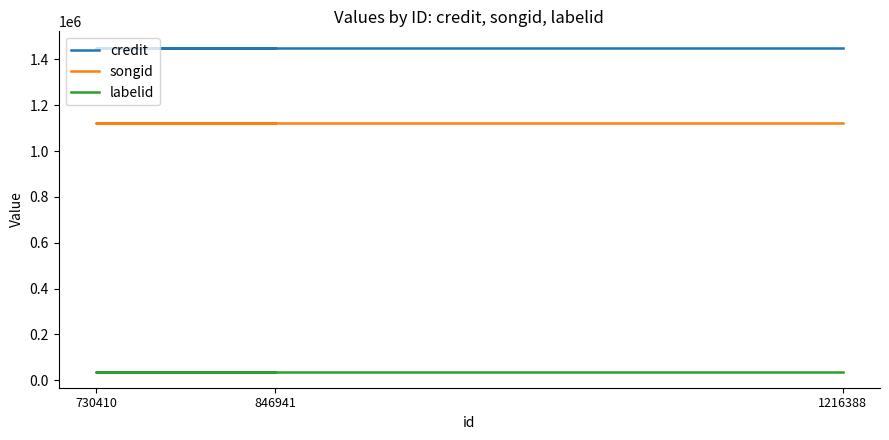

Which series has the widest spread of values?

credit